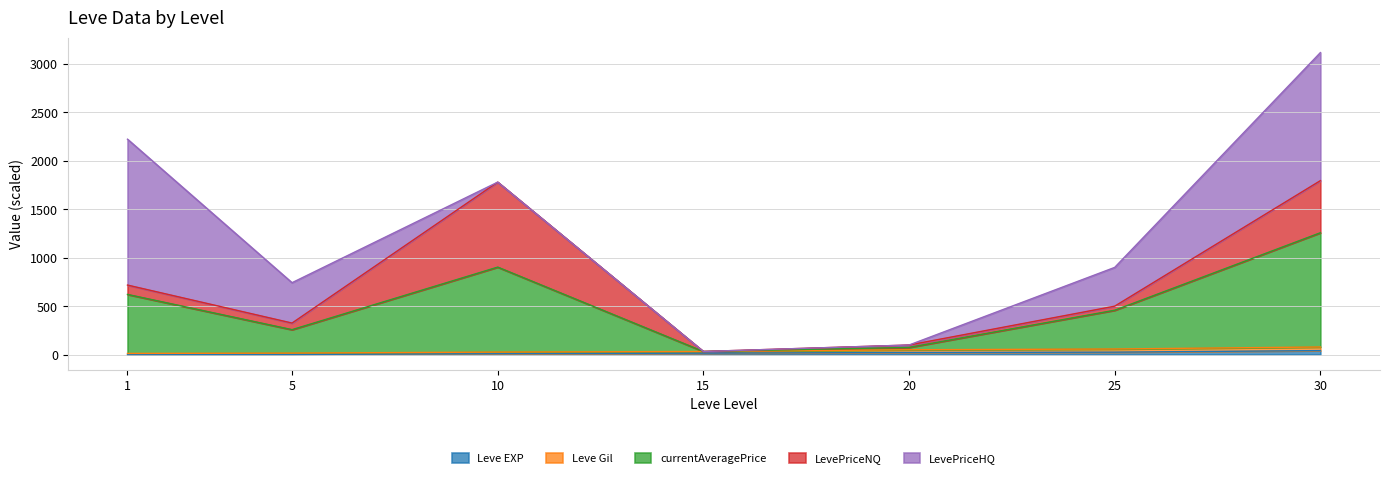

At which category is the sum across all series the highest?

30